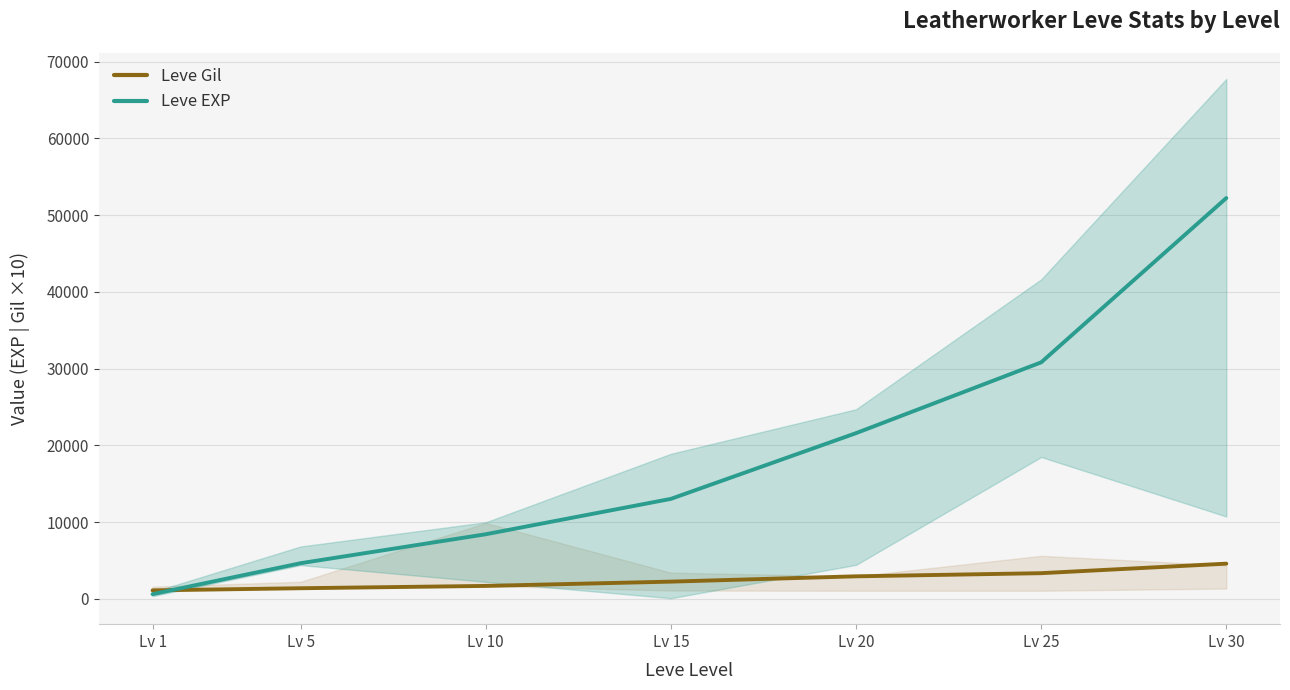

Which series ends up on top after the final intersection of Leve Gil and Leve EXP?

Leve EXP